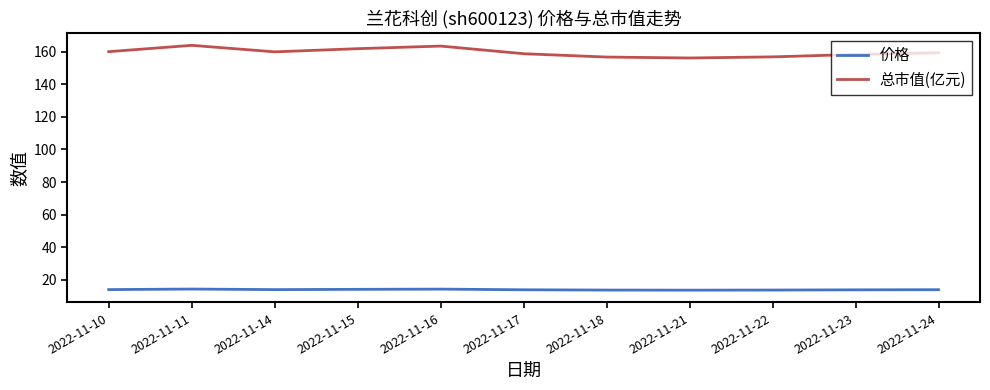

What value does the 总市值(亿元) series have at 2022-11-17?

158.8